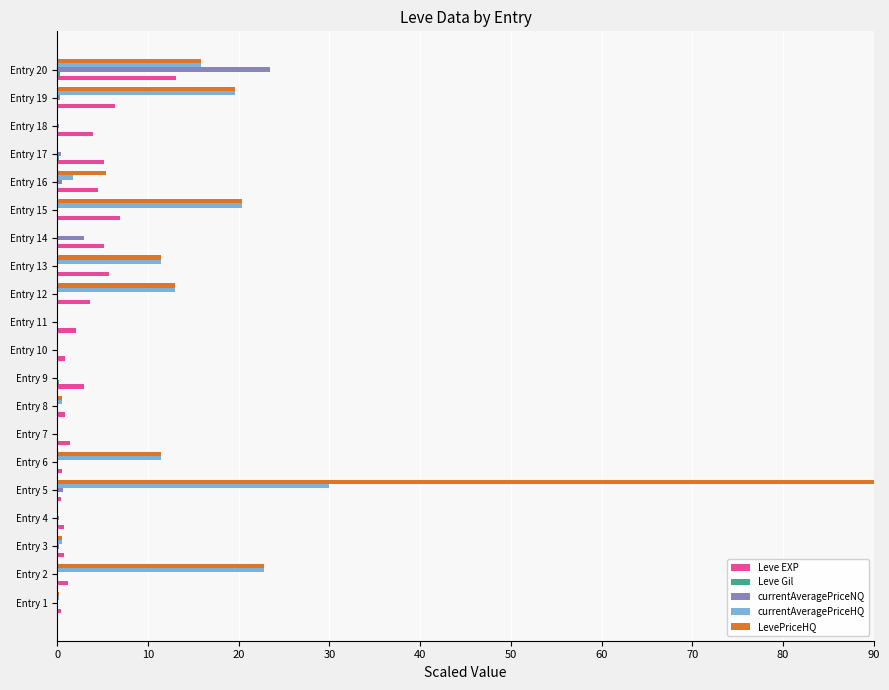

What is the maximum value for LevePriceHQ?

90.0